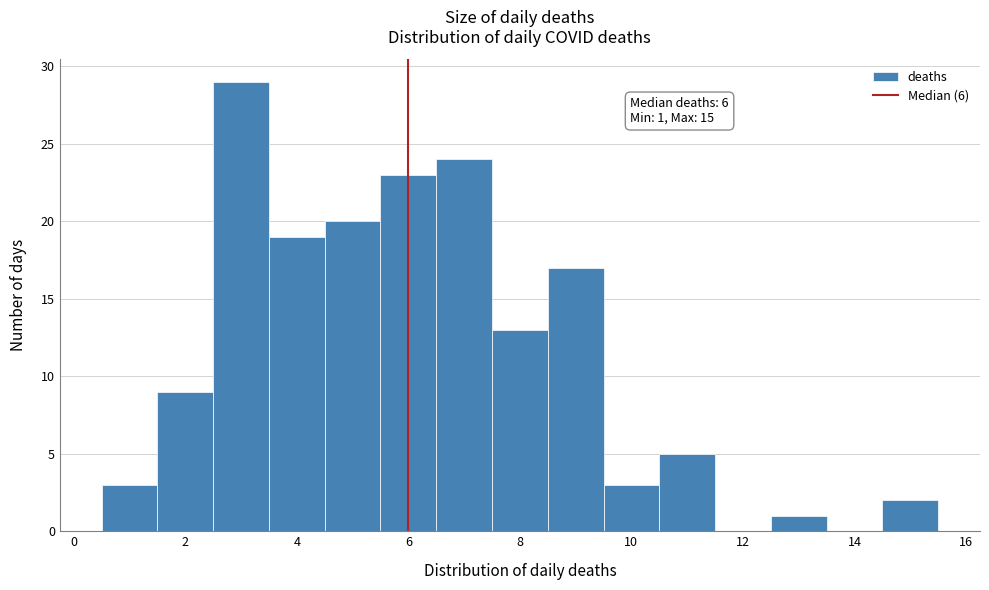

Over which range of the x-axis is the bar tallest?

2.5 to 3.5